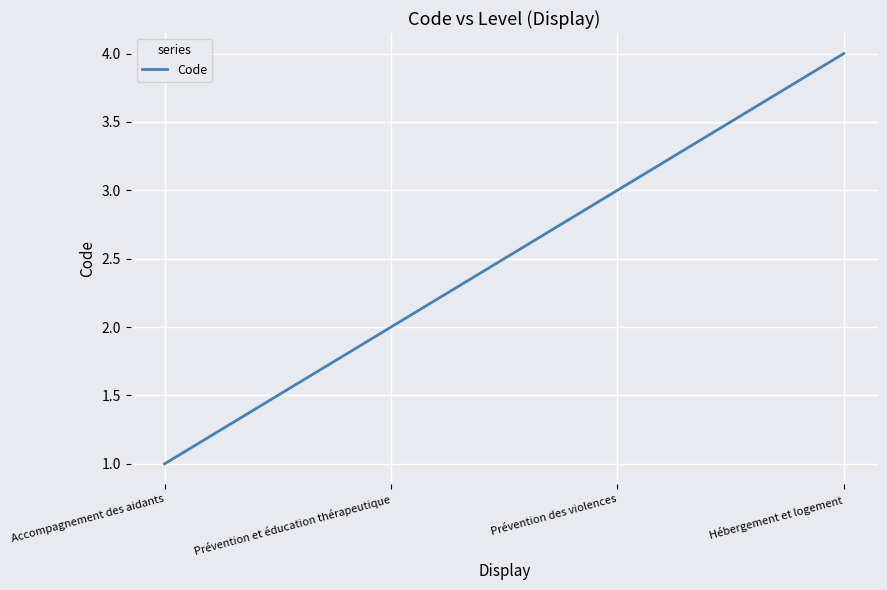

Rank the categories by value from lowest to highest.

Accompagnement des aidants, Prévention et éducation thérapeutique, Prévention des violences, Hébergement et logement